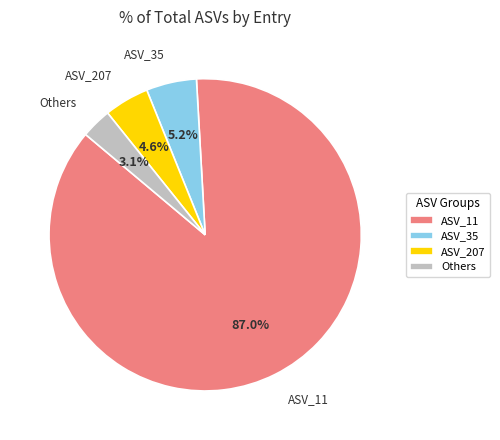

How many slices are in this pie chart?

4